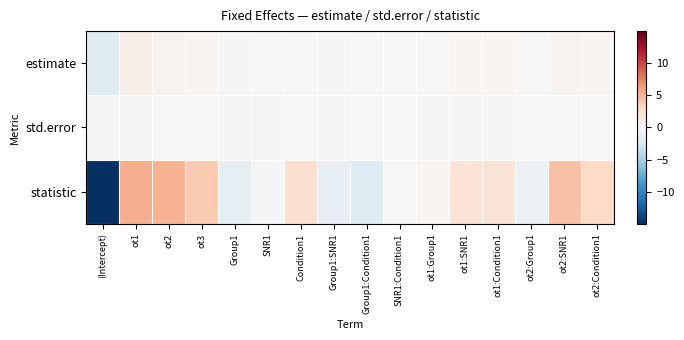

Between Group1:SNR1 and ot1, which is larger?

ot1